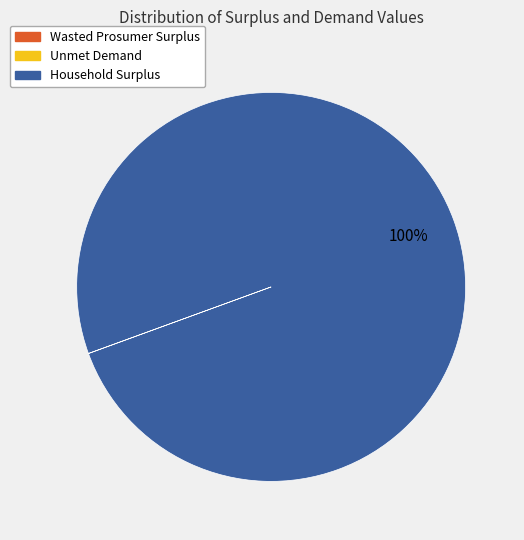

To the nearest percent, what is the difference between the largest and smallest slice percentages?

100%